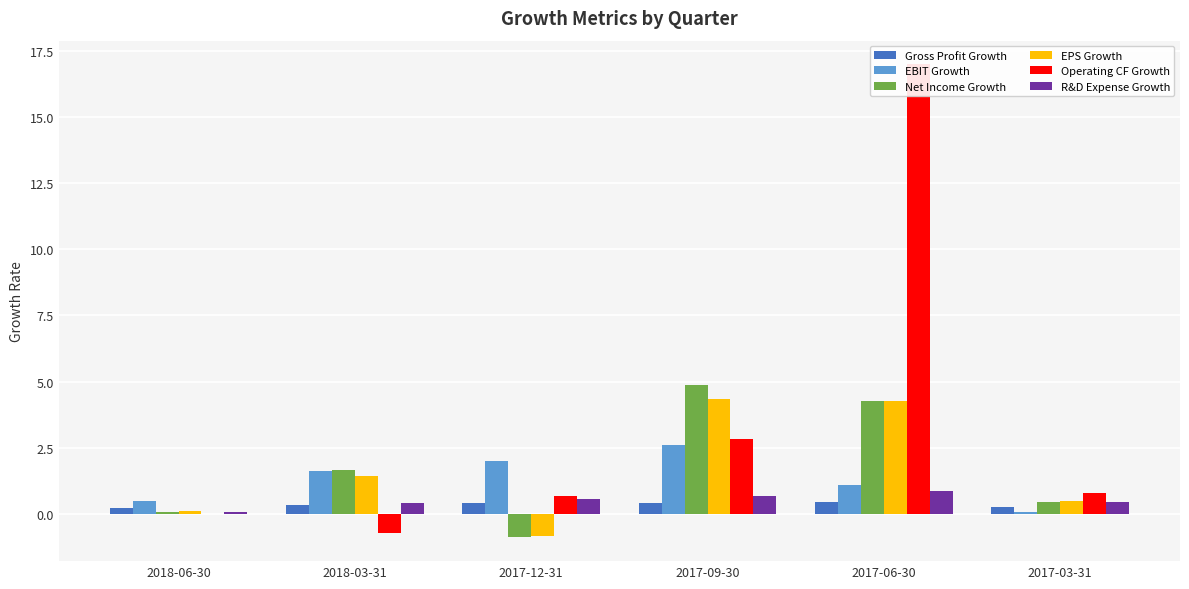

What is the total value across all series at 2017-06-30?

27.9